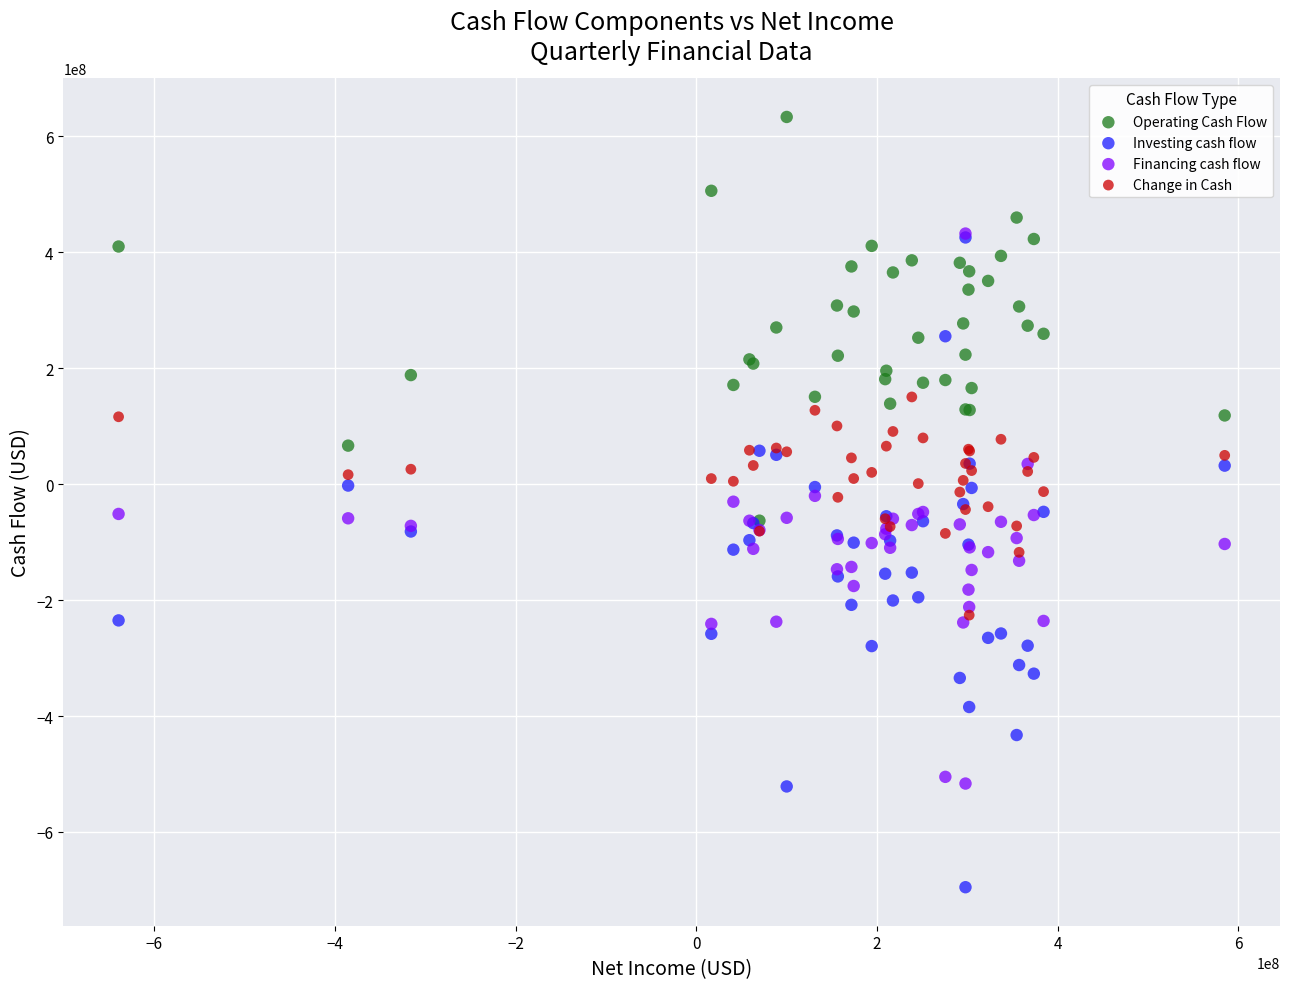

Which series reaches the maximum Y coordinate?

Operating Cash Flow